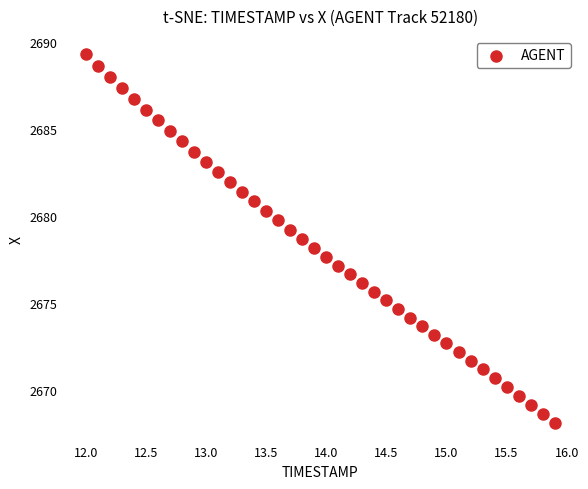

What is the range of X values (max minus min)?

3.9